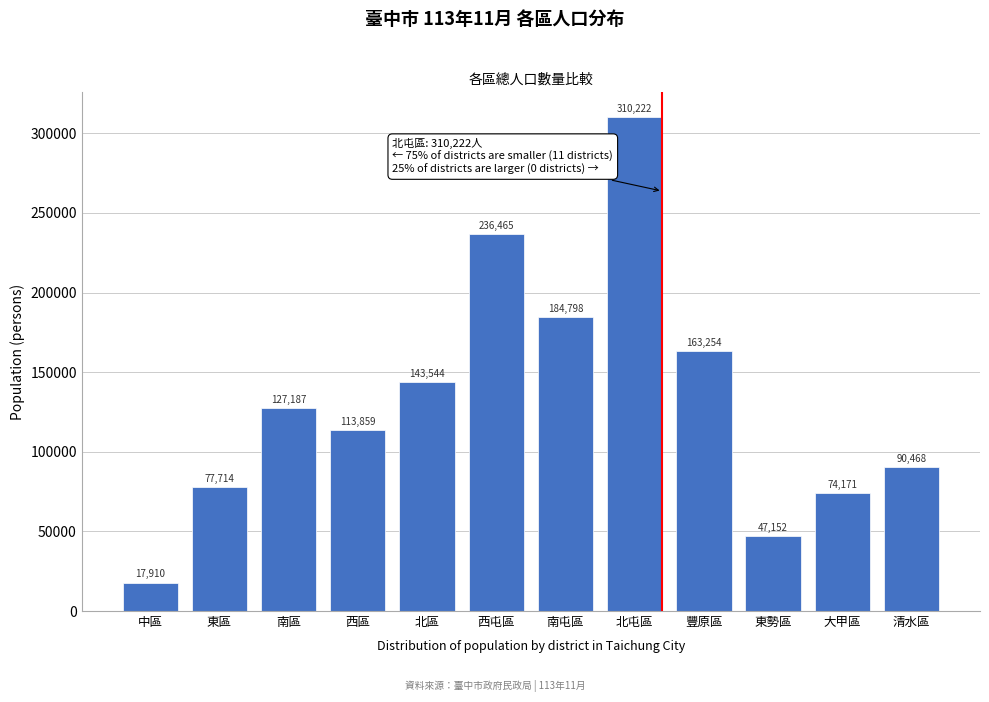

Reading left to right, what are all the values shown in this chart?

17910	77714	127187	113859	143544	236465	184798	310222	163254	47152	74171	90468